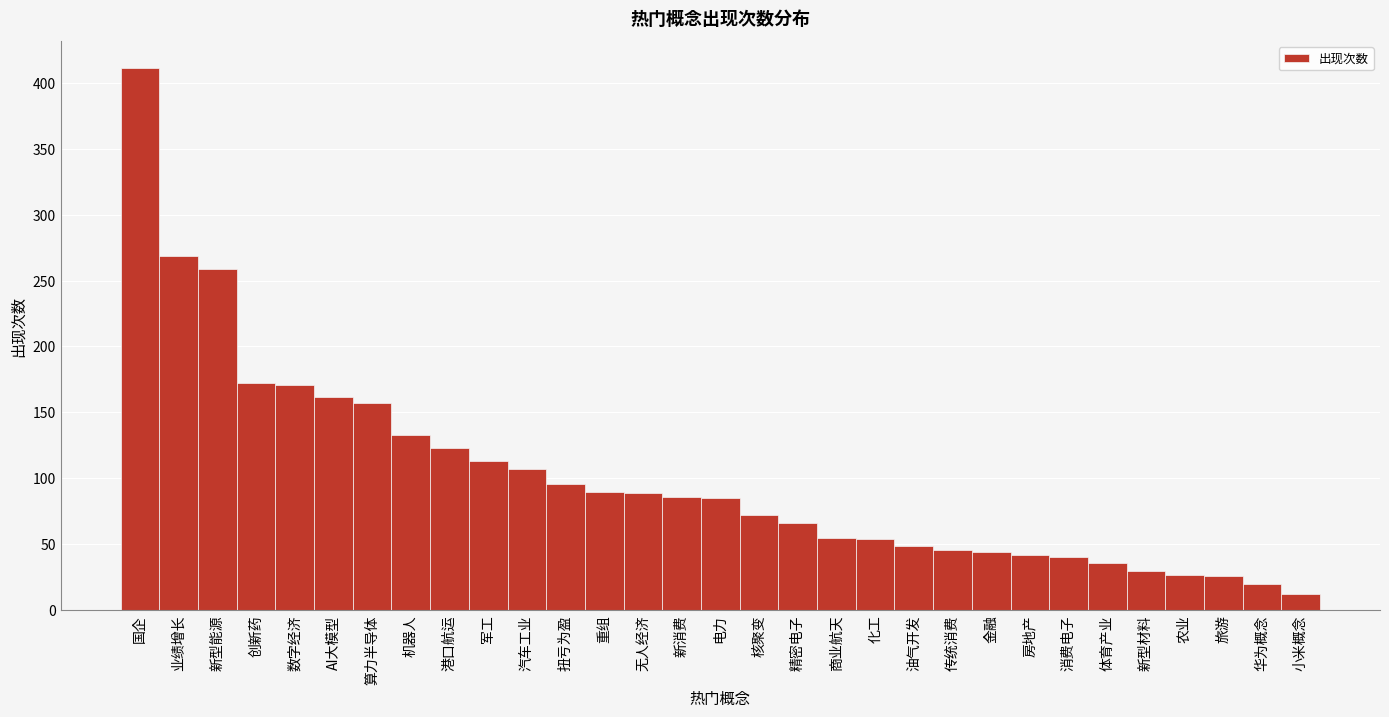

What is the difference between the maximum and second lowest values?

391